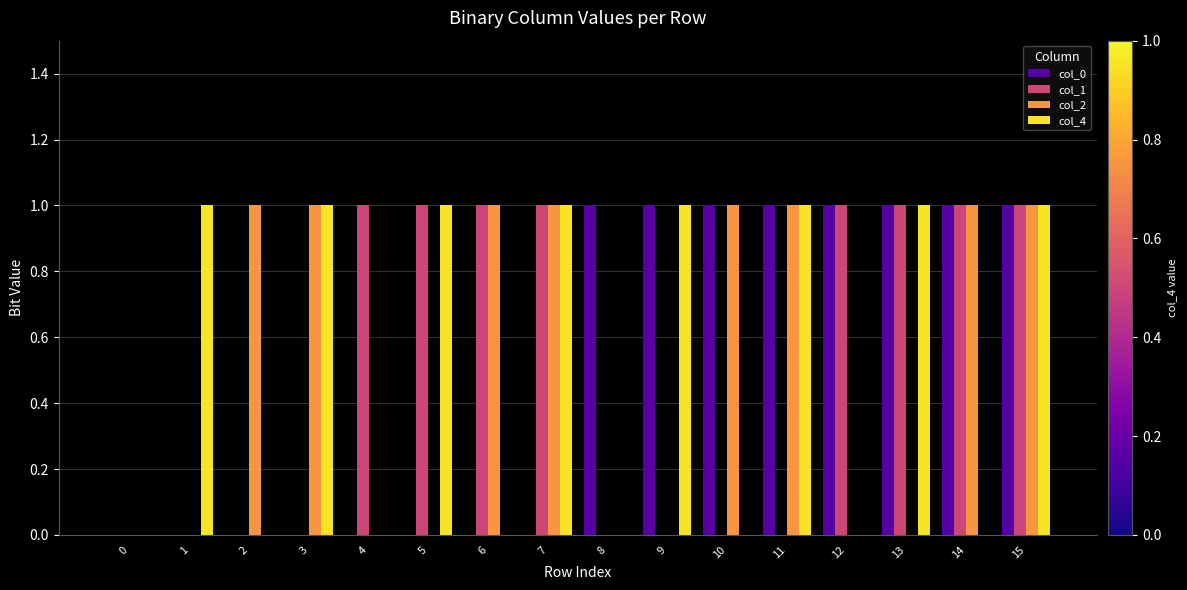

Is it true that col_1 equals 1 at 14?

True